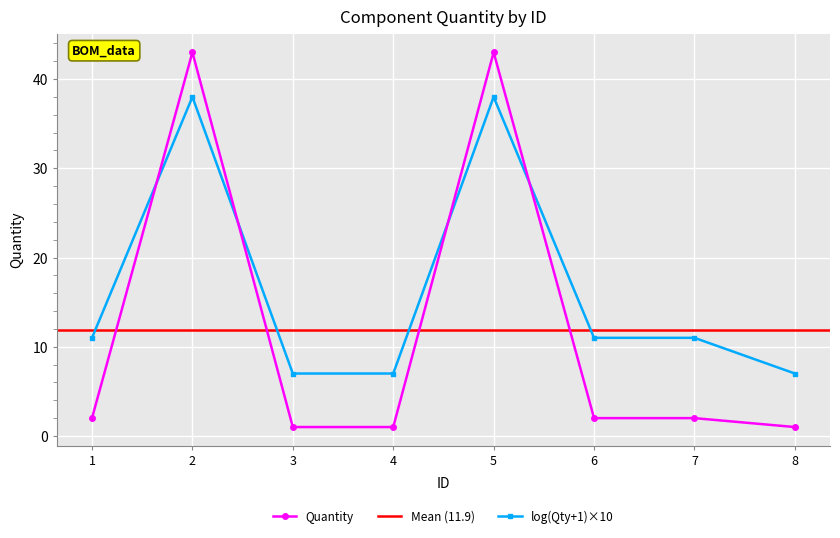

What is the difference between the maximum and minimum values?

42